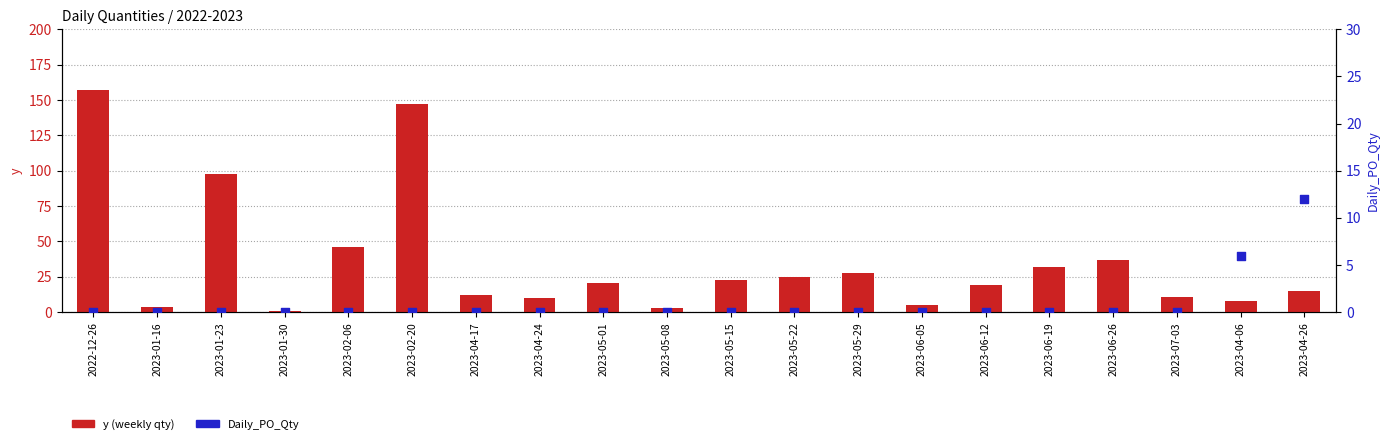

What is the total value across all series at 2023-01-16?

4